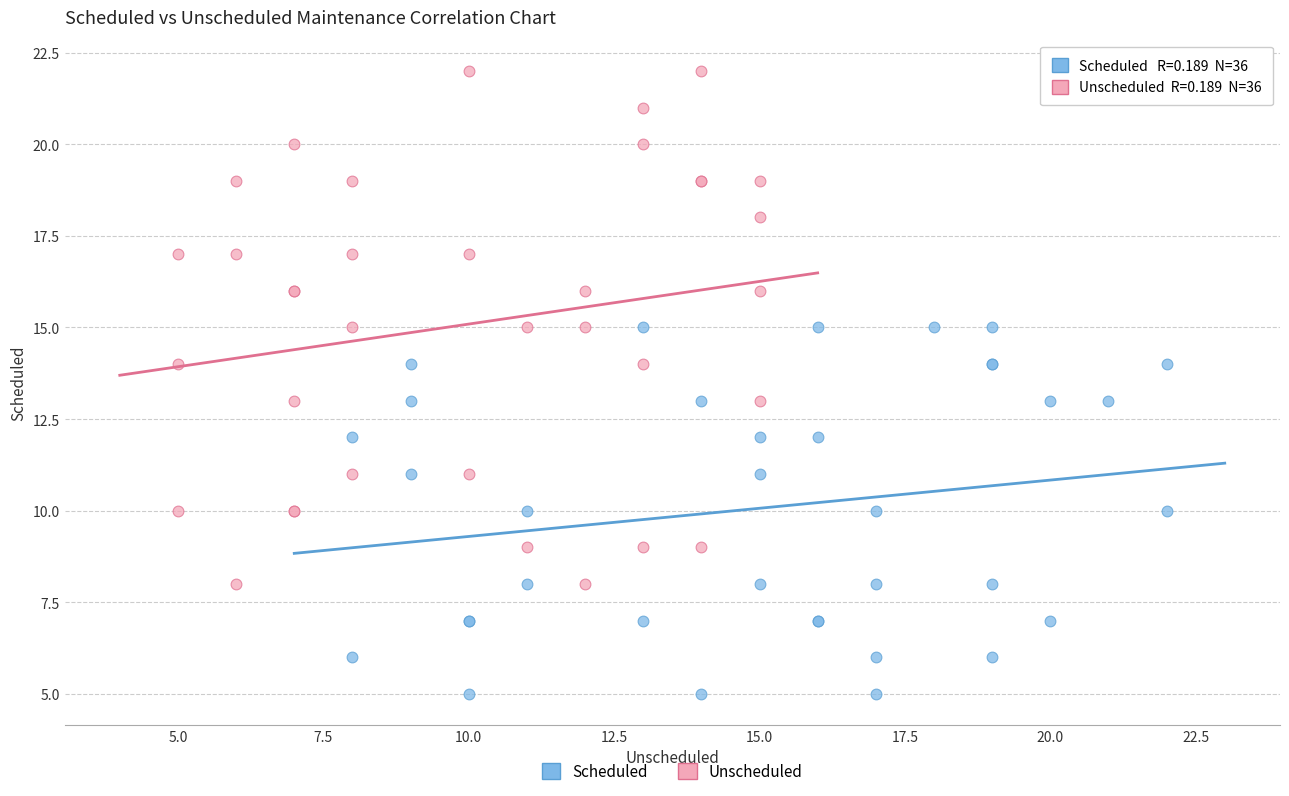

Which series reaches the minimum Y coordinate?

Scheduled